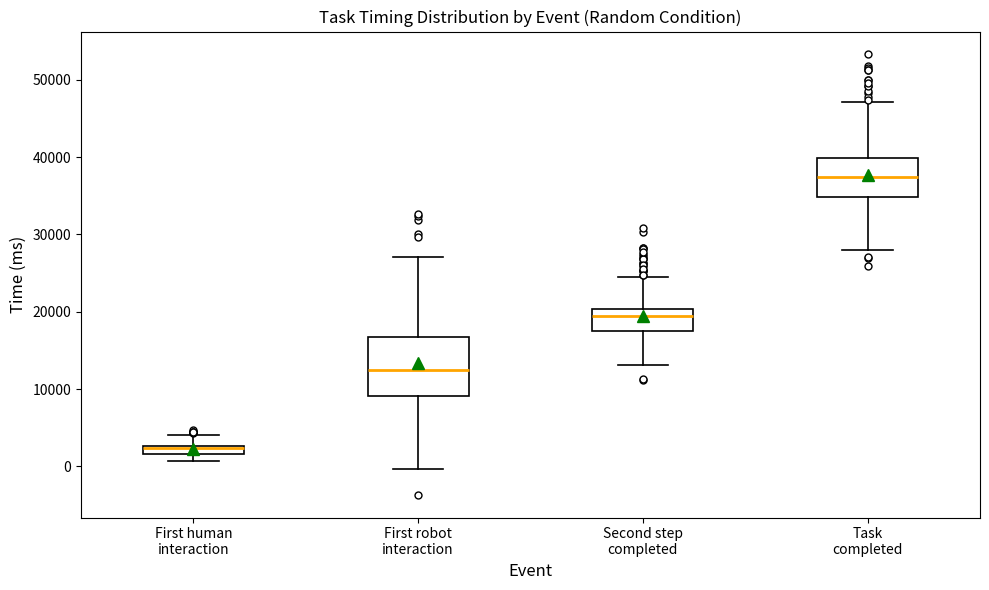

Where does the upper whisker of the box for Second step completed end on the y-axis? The values are not printed on the chart, so give them approximately, as read against the axis.

24000